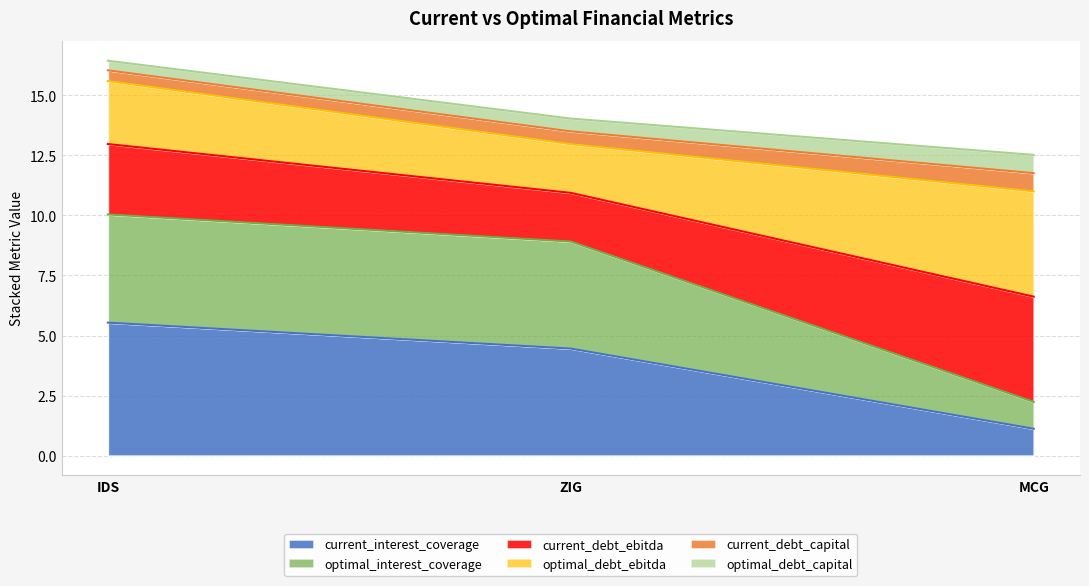

How many data points does each series have?

3